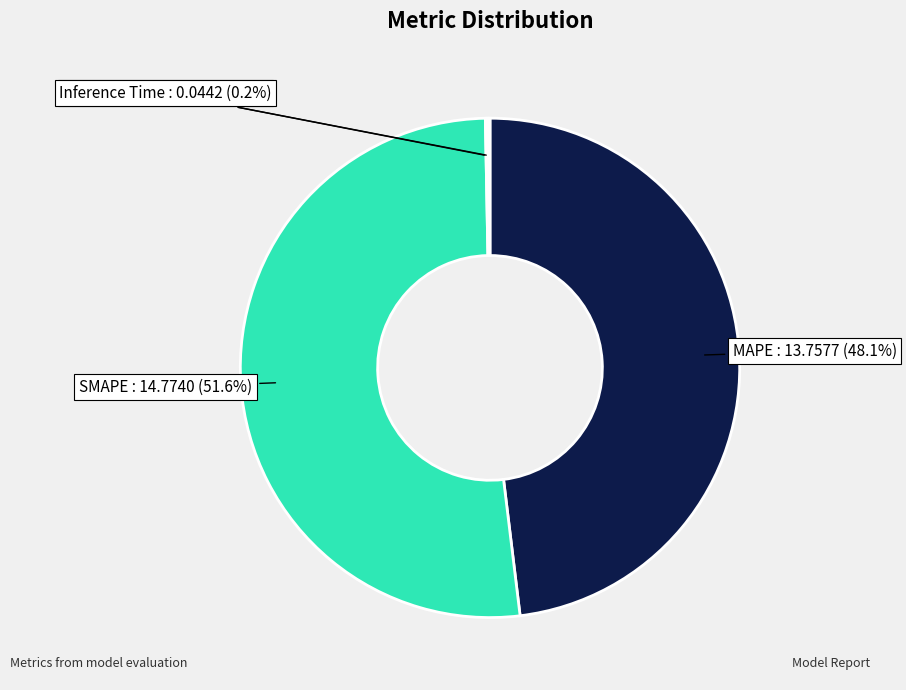

Does any single category account for the majority?

Yes